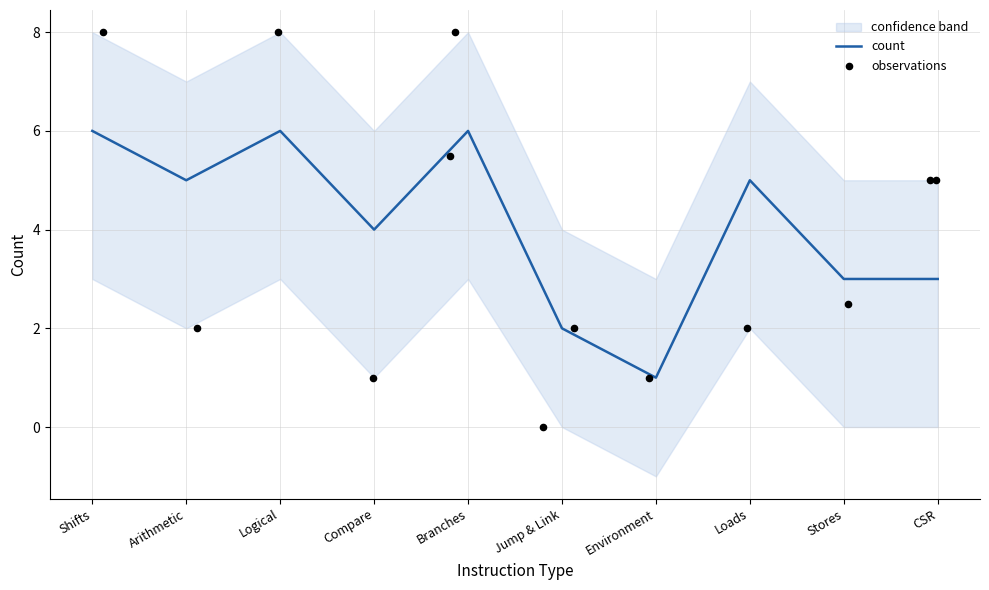

What is the maximum value for count?

6